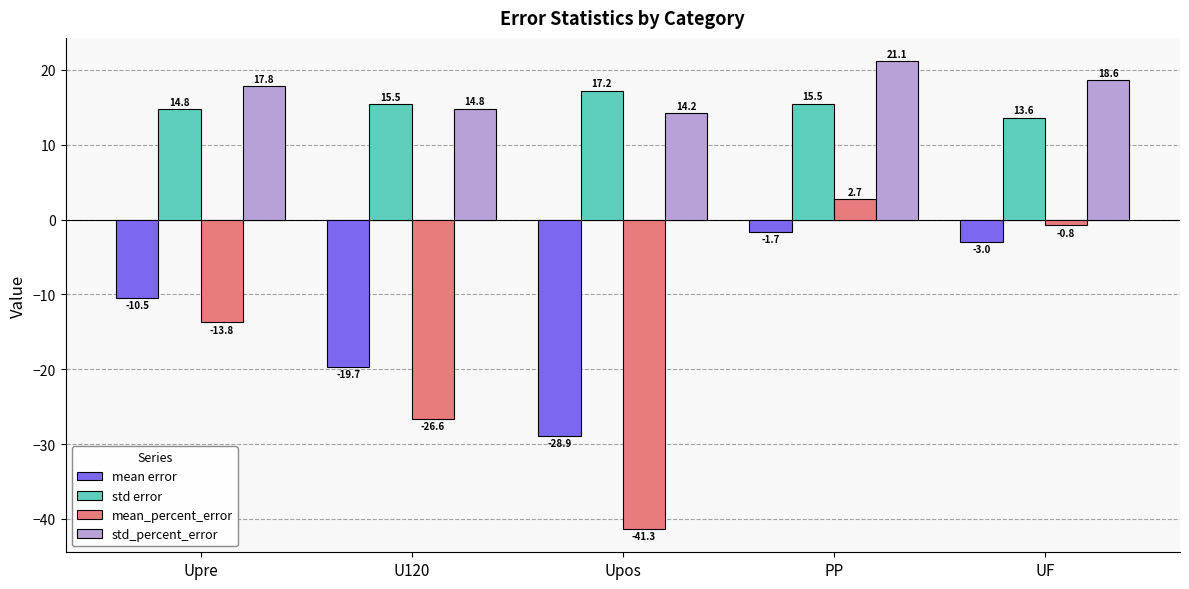

What is the average value of the std error series?

15.3